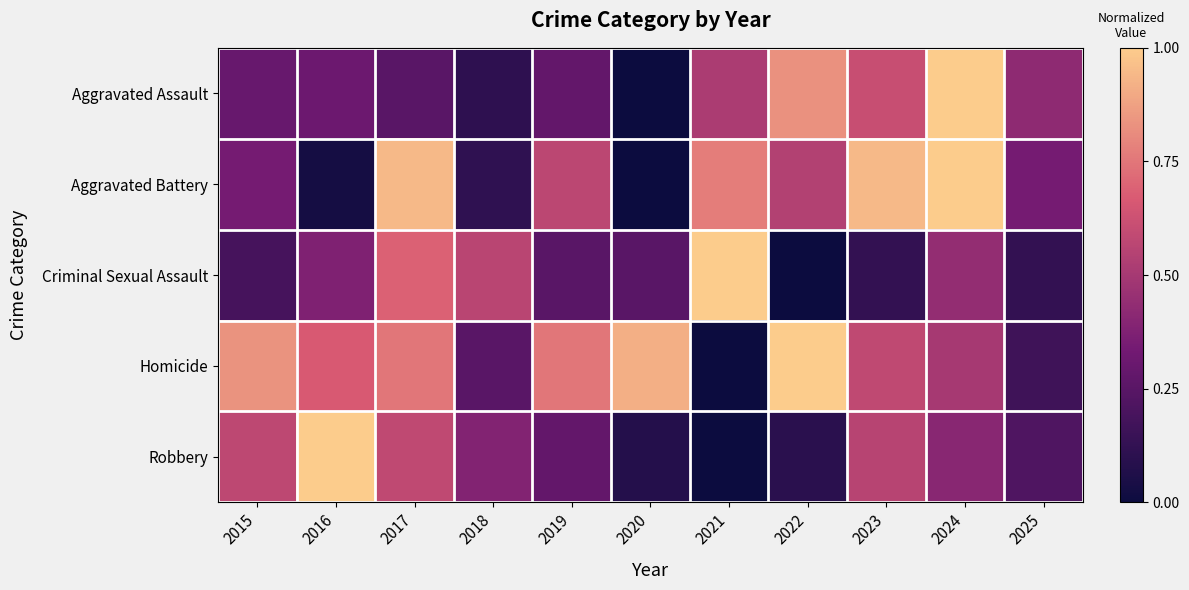

Rank the series at 2016 from lowest to highest value.

Aggravated Battery, Aggravated Assault, Criminal Sexual Assault, Homicide, Robbery